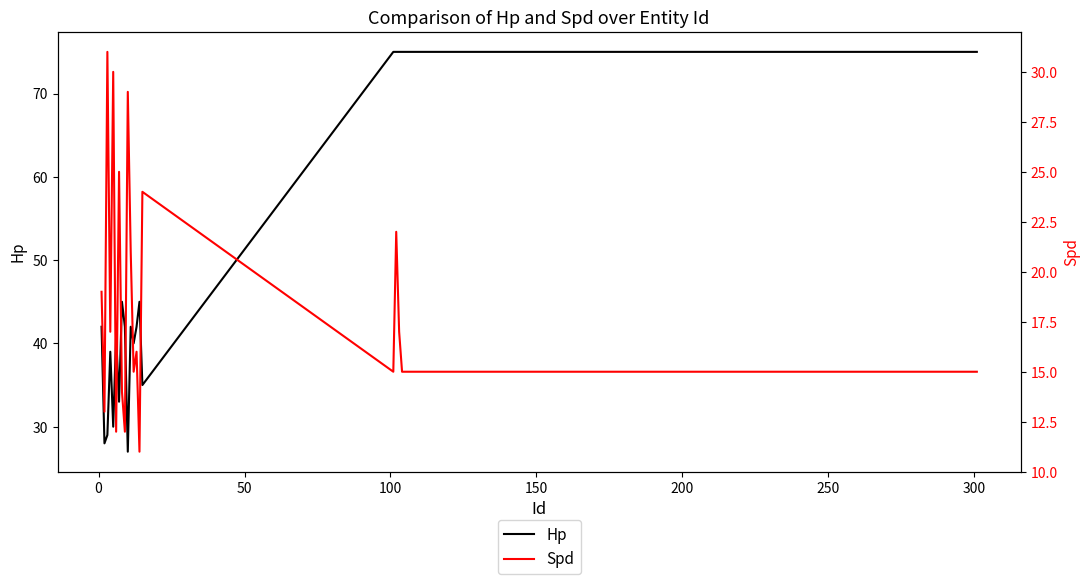

What is the maximum value for Hp?

75